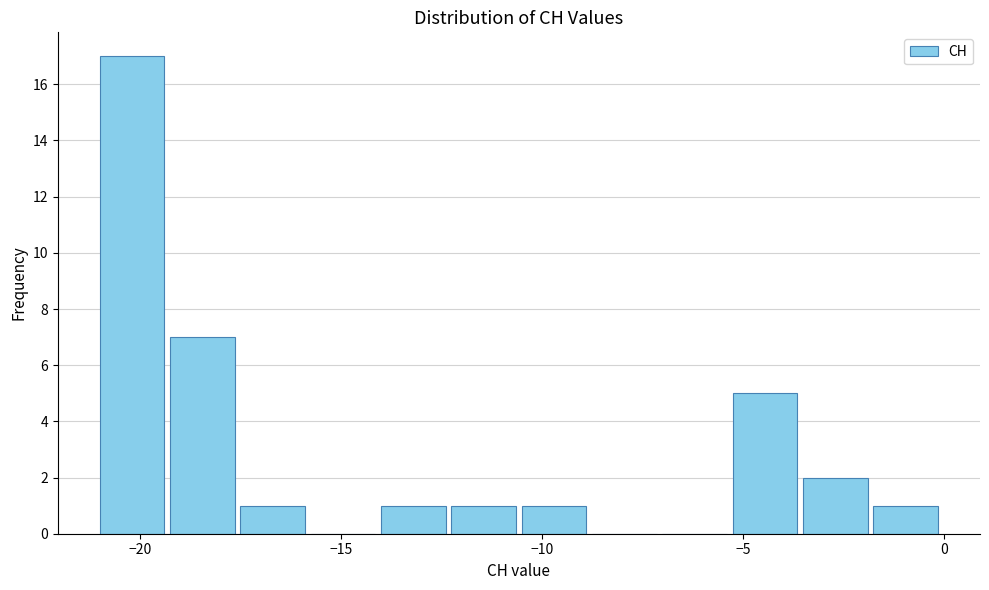

Around what value on the x-axis is the tallest bar? Give the approximate position of its centre, as read against the axis.

-20.0